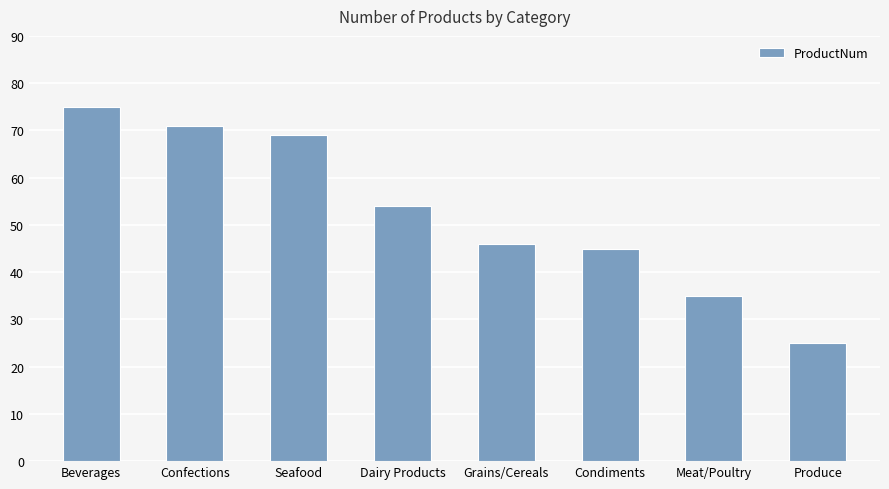

Rank the categories by value from highest to lowest.

Beverages, Confections, Seafood, Dairy Products, Grains/Cereals, Condiments, Meat/Poultry, Produce